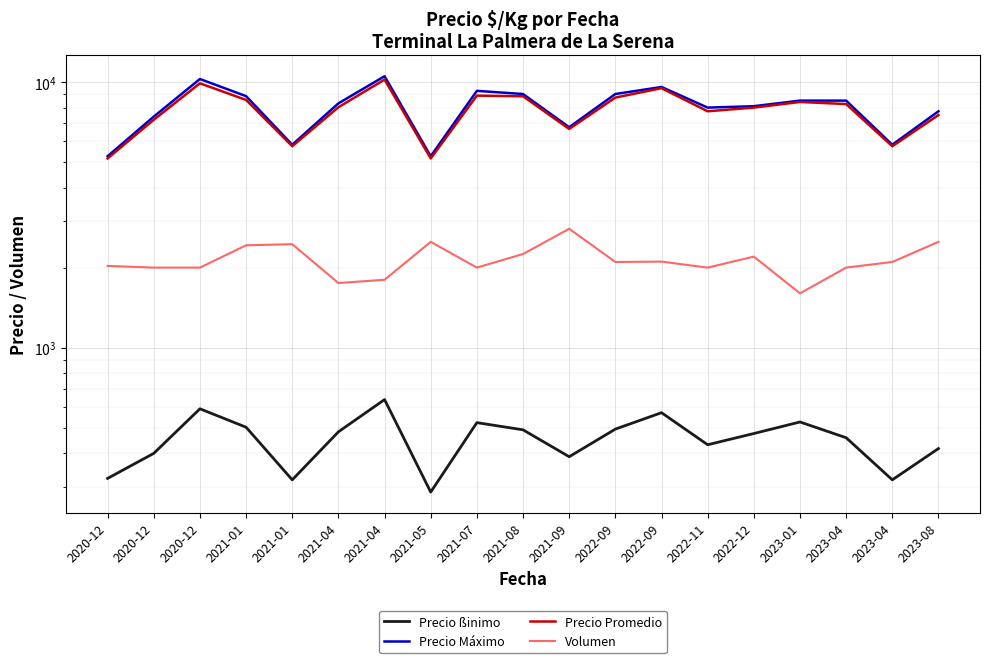

Is this an area chart (filled region under the line)?

No